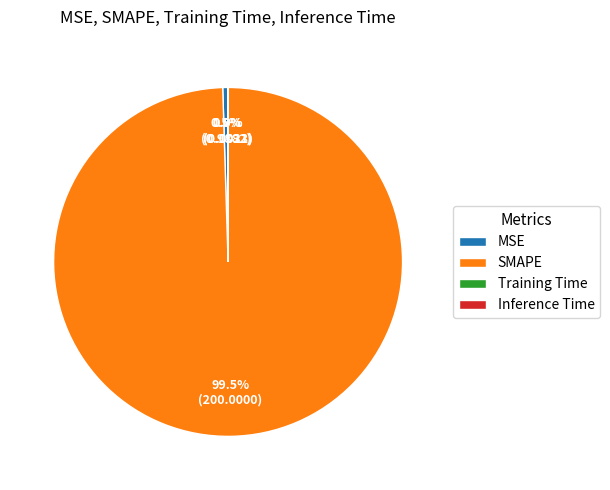

Which has a higher value, MSE or SMAPE?

SMAPE